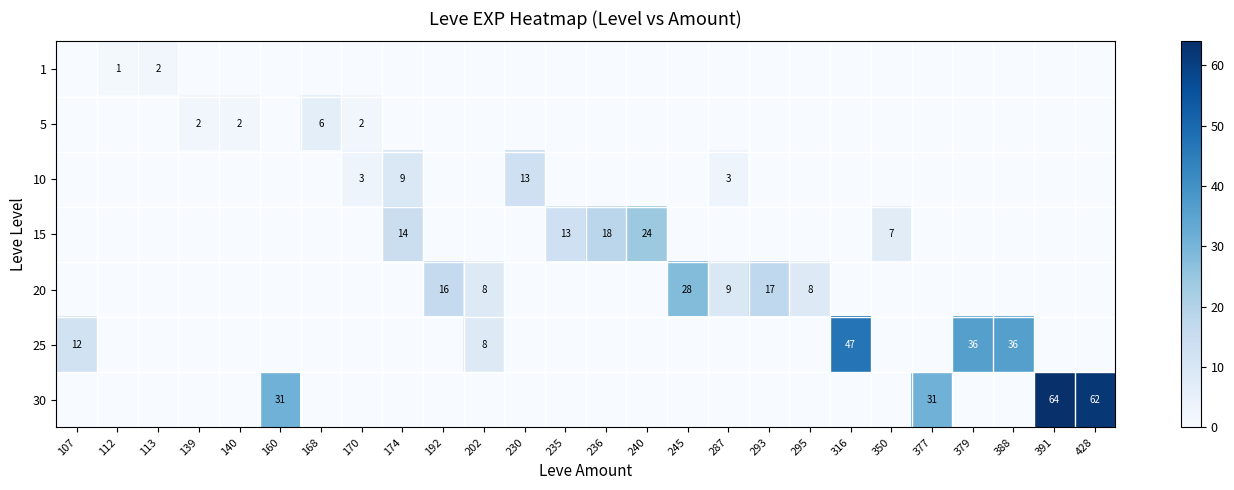

The value of 15 at 174 is 14. True or false?

True